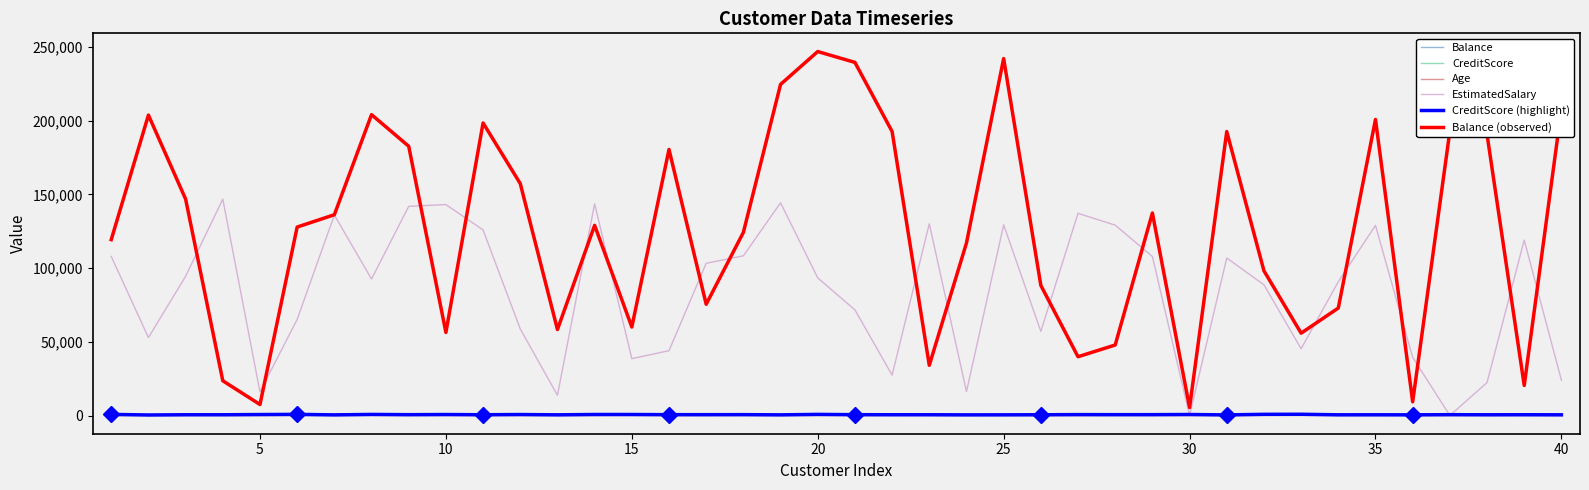

What is the average value of the Age series?

52.4